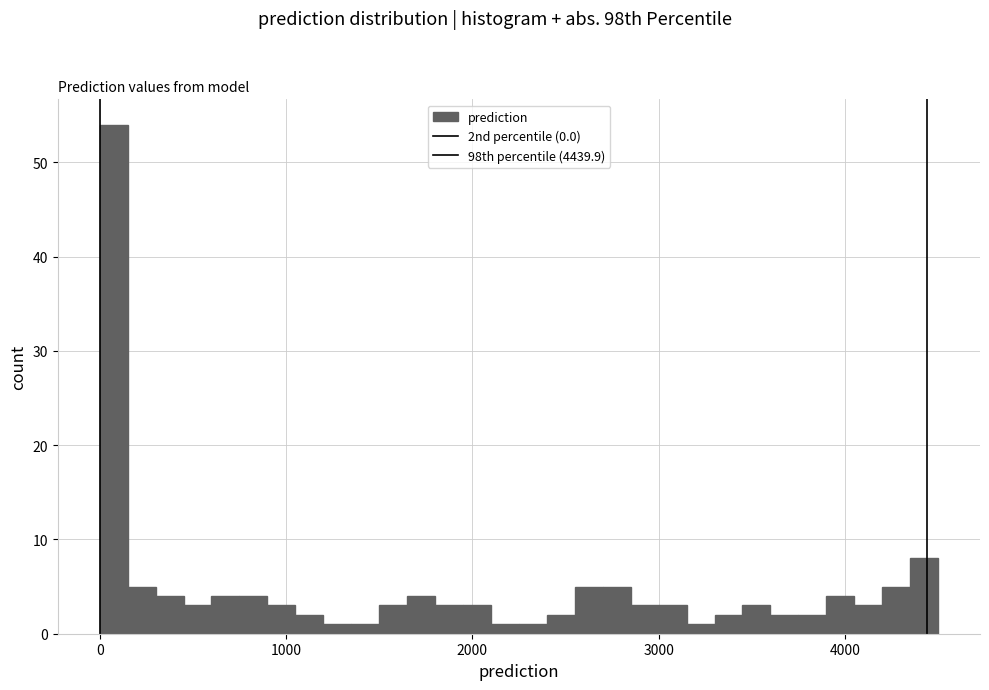

Around what value on the x-axis is the tallest bar? Give the approximate position of its centre, as read against the axis.

100